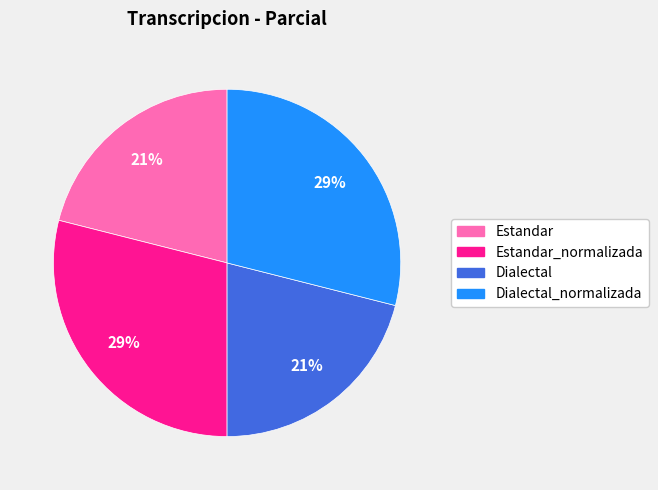

To the nearest percent, what is the average slice percentage?

25%